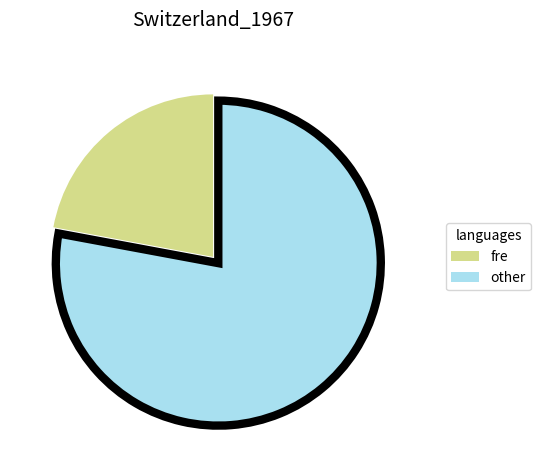

Is the sum of fre and other greater than half?

Yes